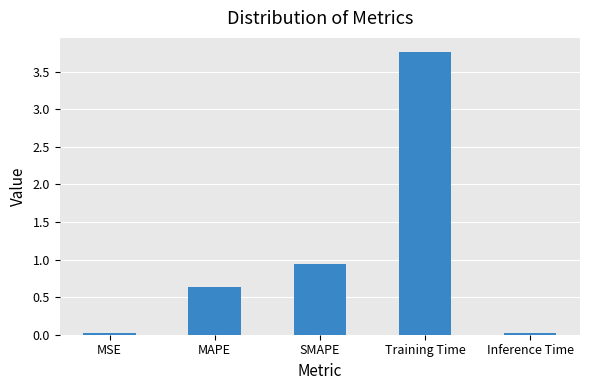

What is the average value?

1.1